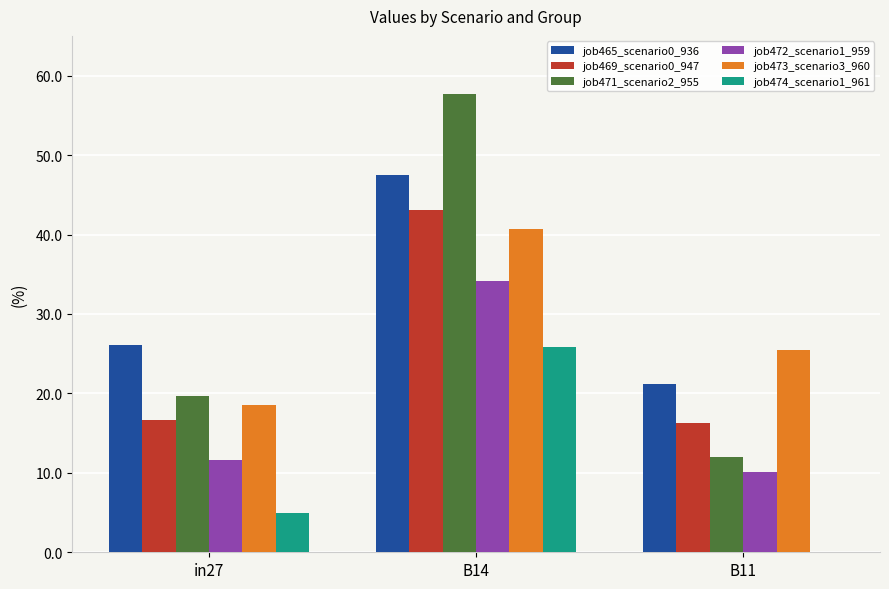

Which series changed the most between in27 and B14?

job471_scenario2_955